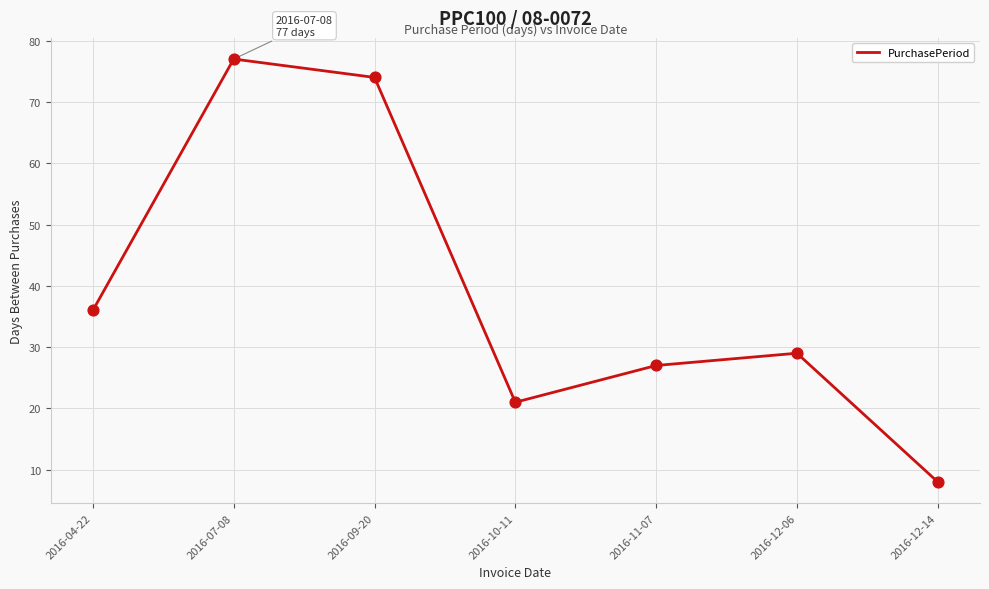

Between 2016-11-07 and 2016-10-11, which is larger?

2016-11-07